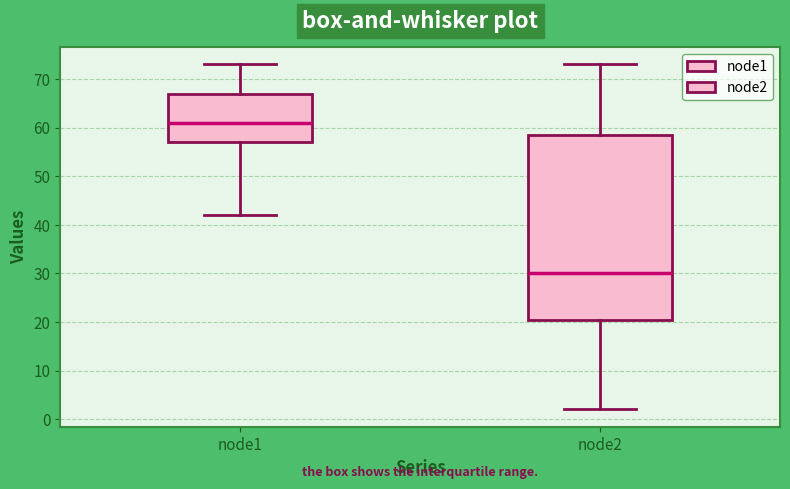

Where is the upper edge of the box for node2 on the y-axis? The values are not printed on the chart, so give them approximately, as read against the axis.

59